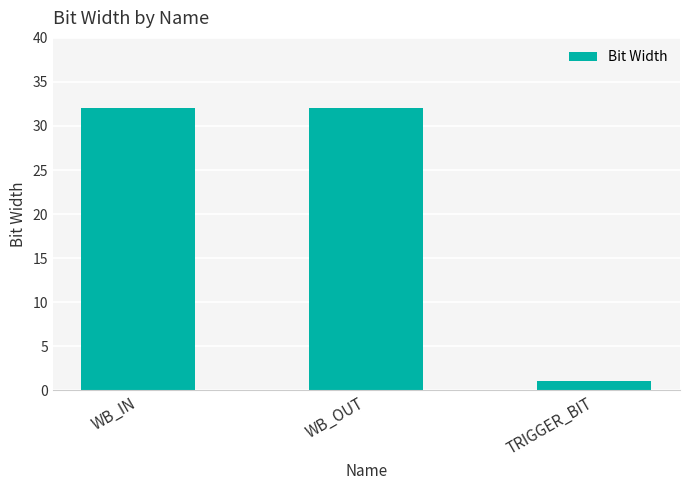

Reading left to right, list all the values displayed in this chart.

WB_IN=32	WB_OUT=32	TRIGGER_BIT=1